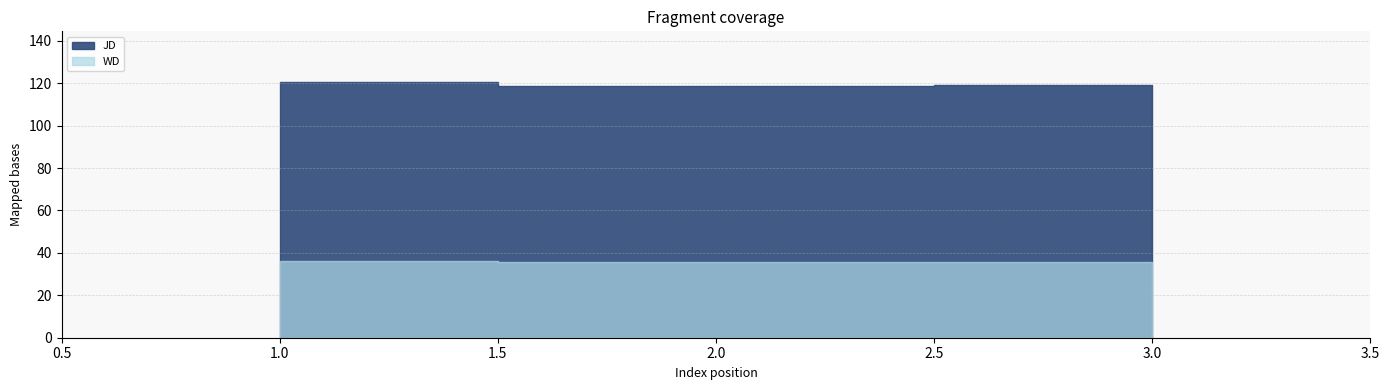

The value of WD at 1 is 35.8. True or false?

True